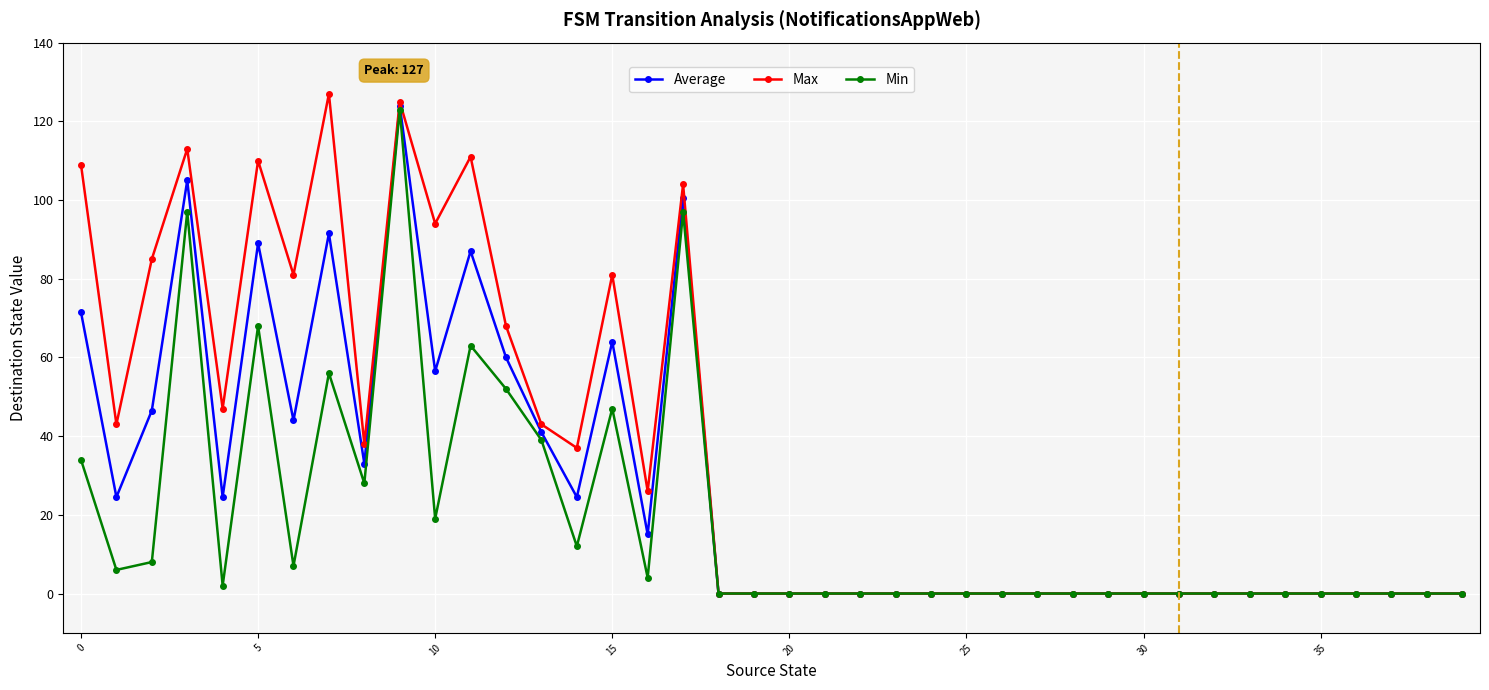

How many distinct data groups are displayed?

3